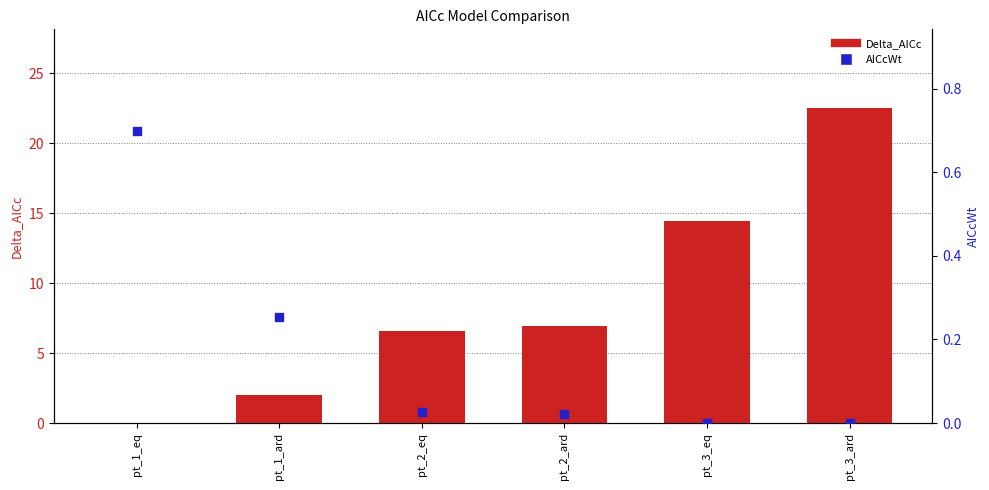

What are all the series names shown in the legend?

Delta_AICc, AICcWt